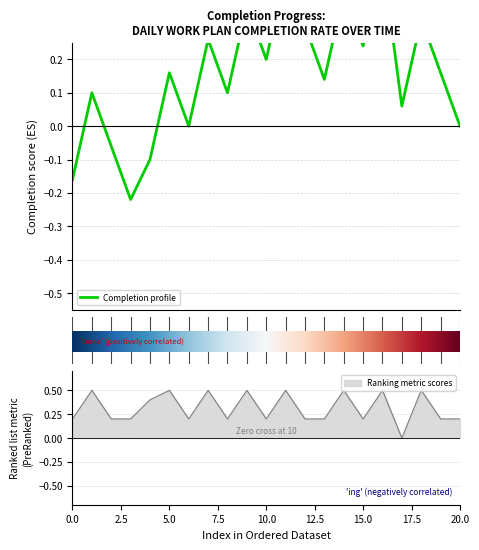

Reading right to left, list all the values displayed in this chart.

0.2	0.2	0.5	0.0	0.5	0.2	0.5	0.2	0.2	0.5	0.2	0.5	0.2	0.5	0.2	0.5	0.4	0.2	0.2	0.5	0.2